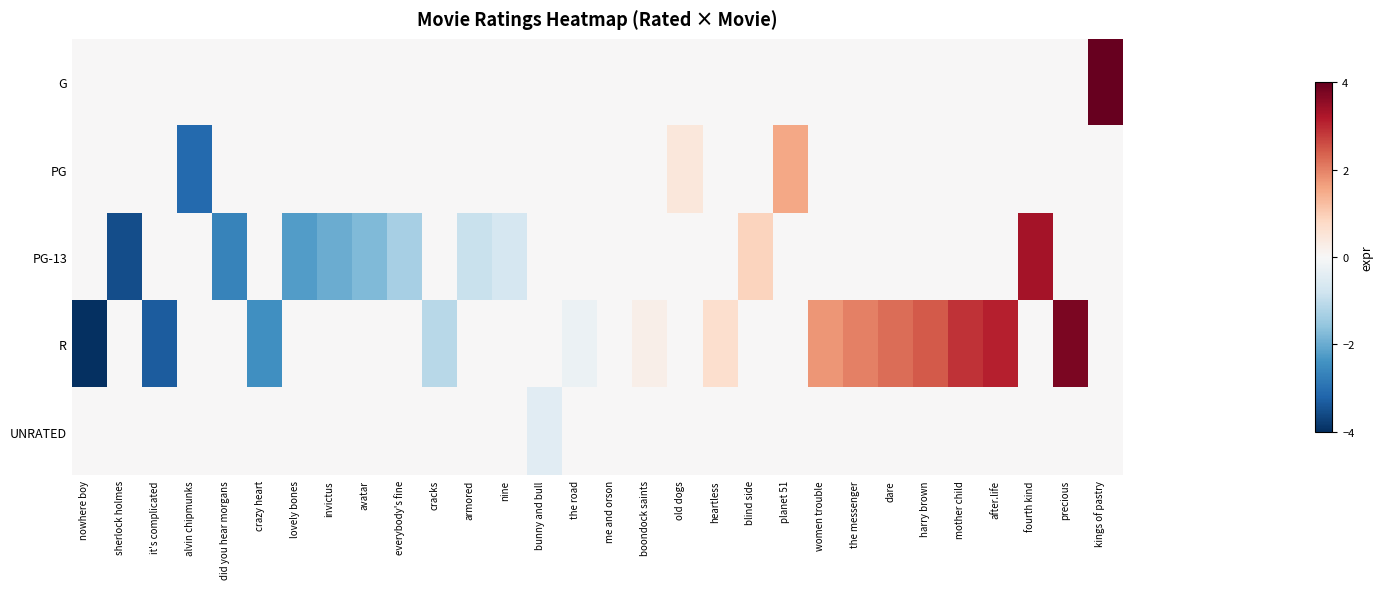

At which category is the sum across all series the highest?

kings of pastry